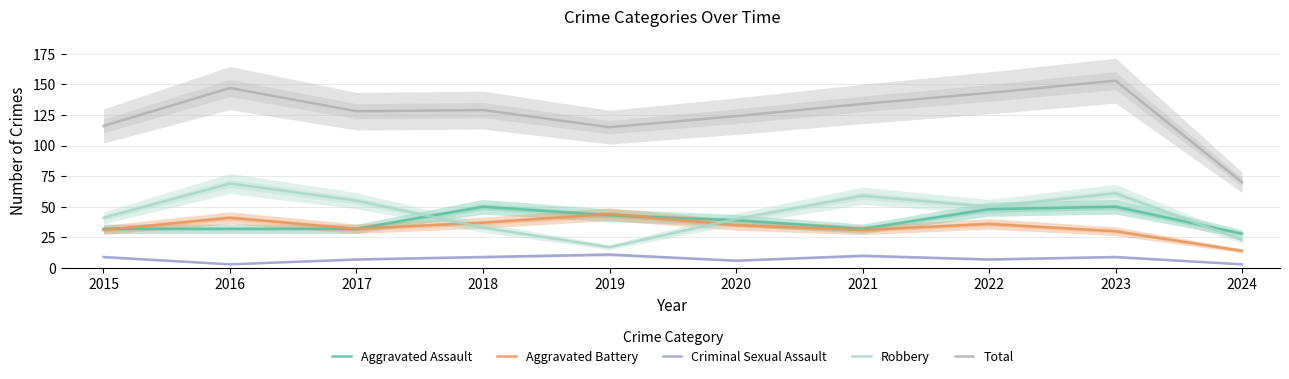

What is the value of the Criminal Sexual Assault point at the 6th from the left?

6